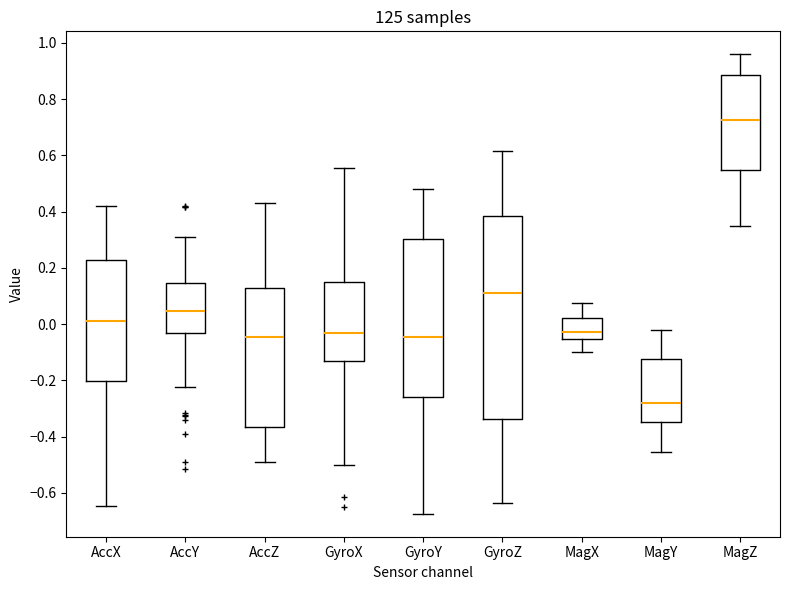

Which box is the tallest, from its lower edge to its upper edge?

GyroZ